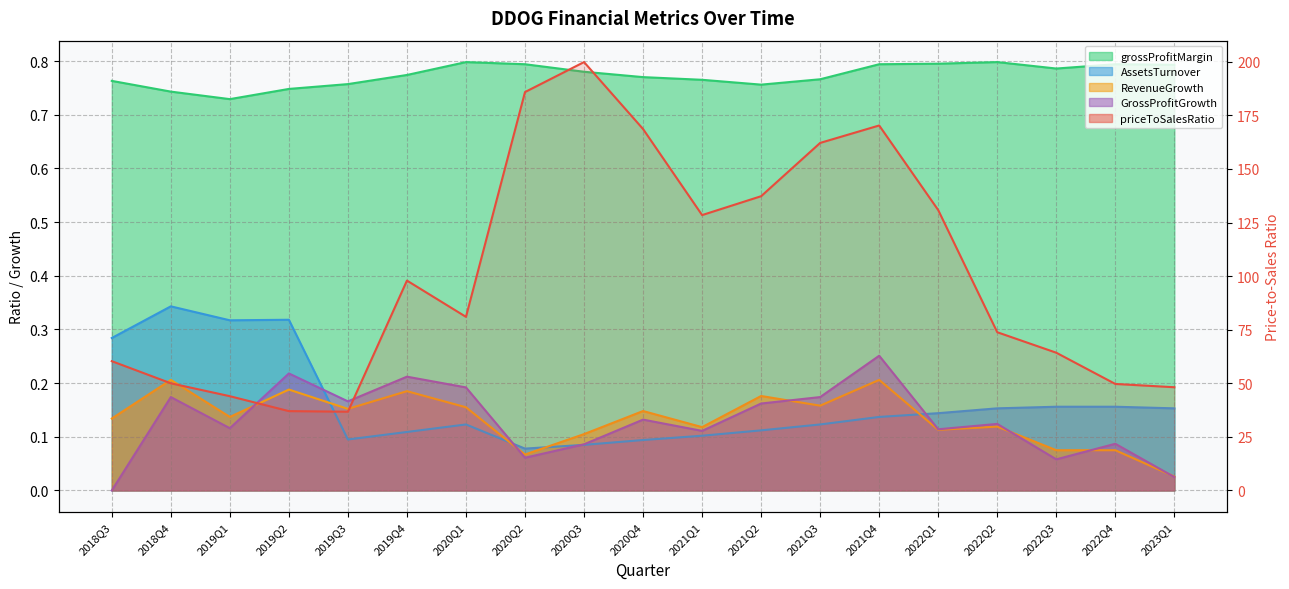

What are all the series names shown in the legend?

priceToSalesRatio, grossProfitMargin, AssetsTurnover, RevenueGrowth, GrossProfitGrowth